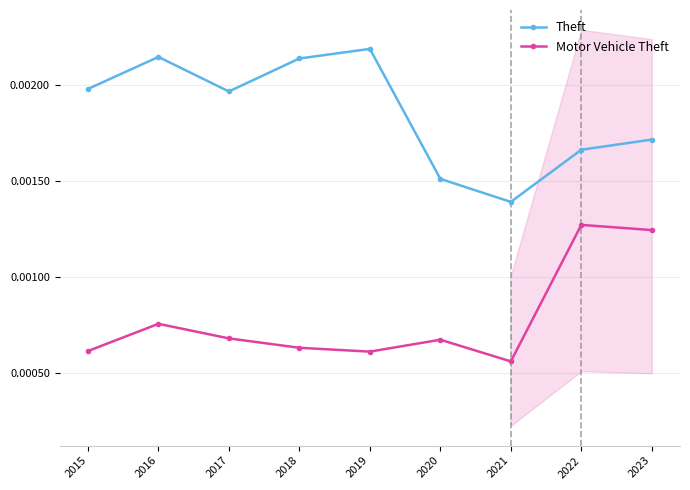

The value of Theft at 2022 is 0.0. True or false?

False